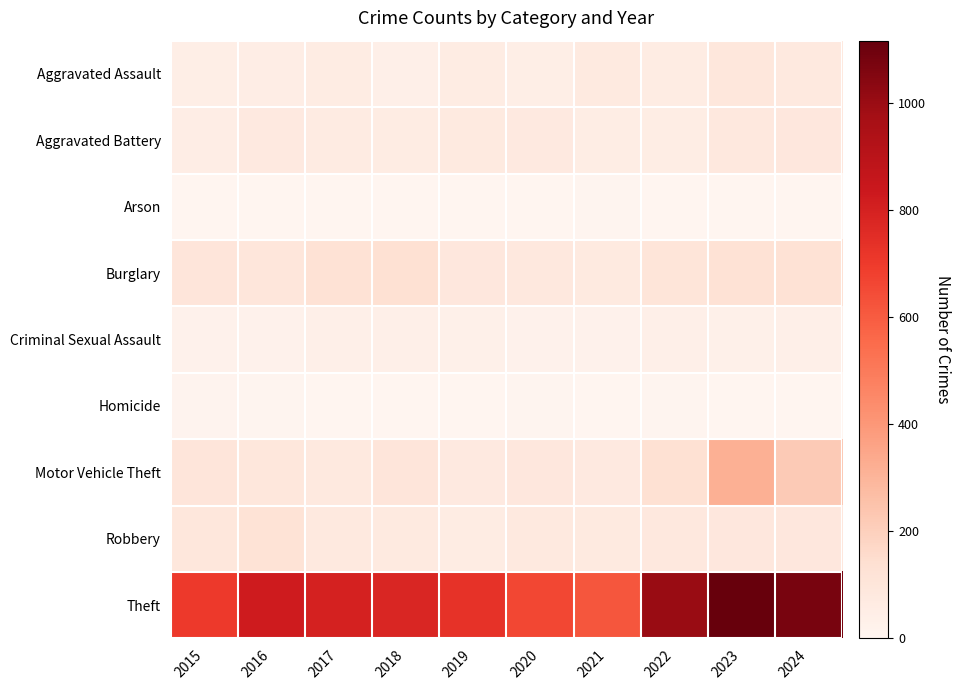

Between 2016 and 2022, which series saw the biggest shift?

Theft